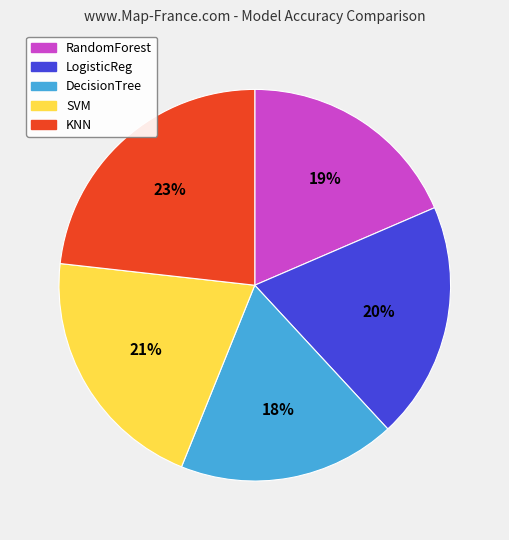

Count the number of slices in the pie.

5